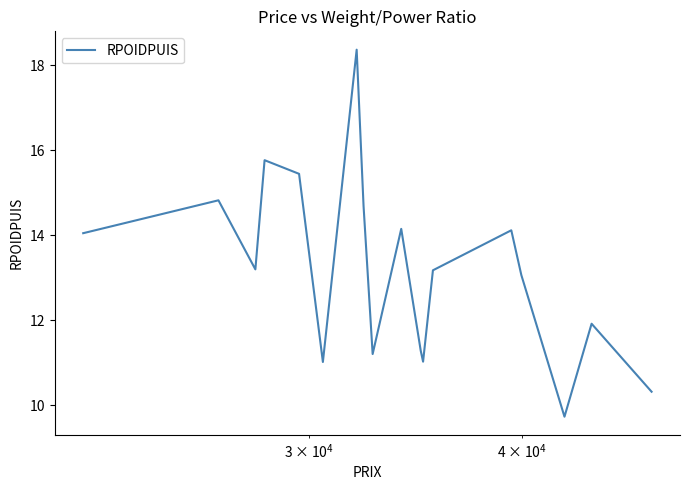

What is the difference between the maximum and minimum values?

8.6